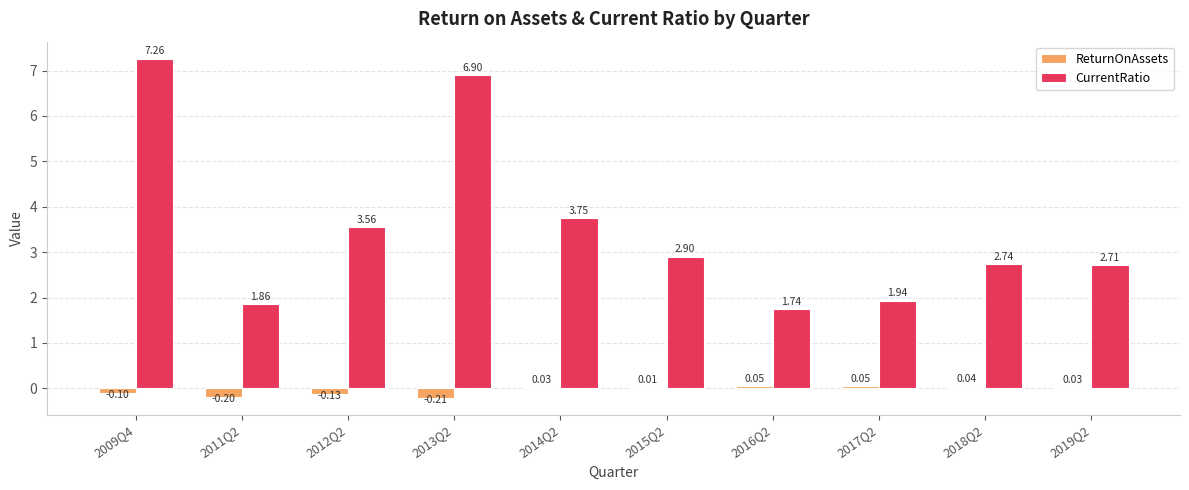

Which series has the largest total across all categories?

CurrentRatio